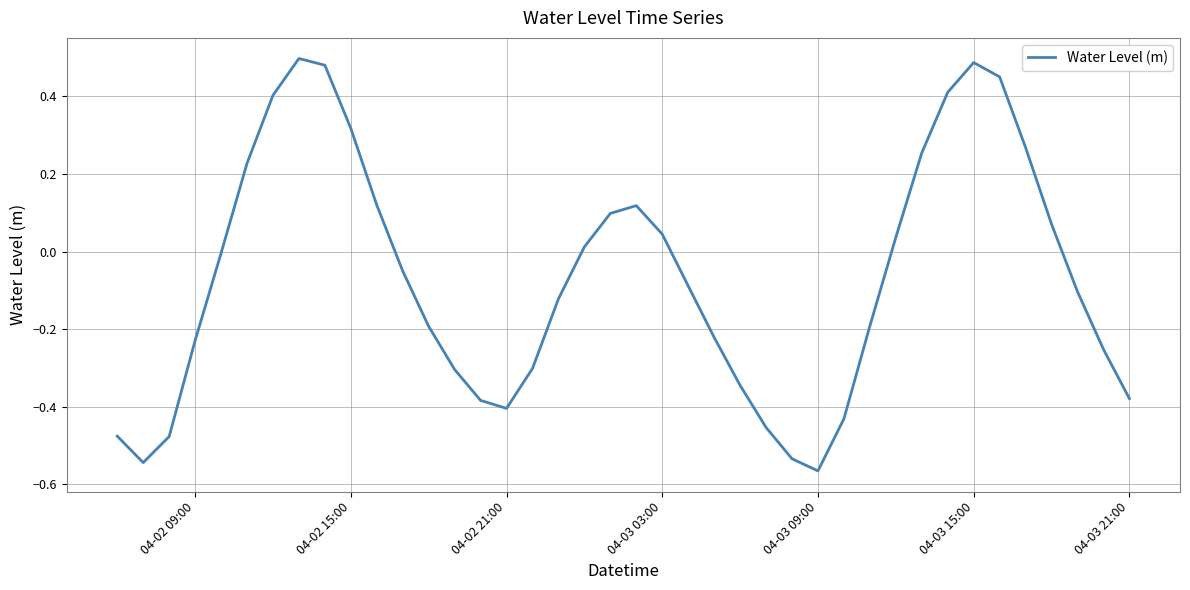

What is the difference between the maximum and minimum values?

1.1